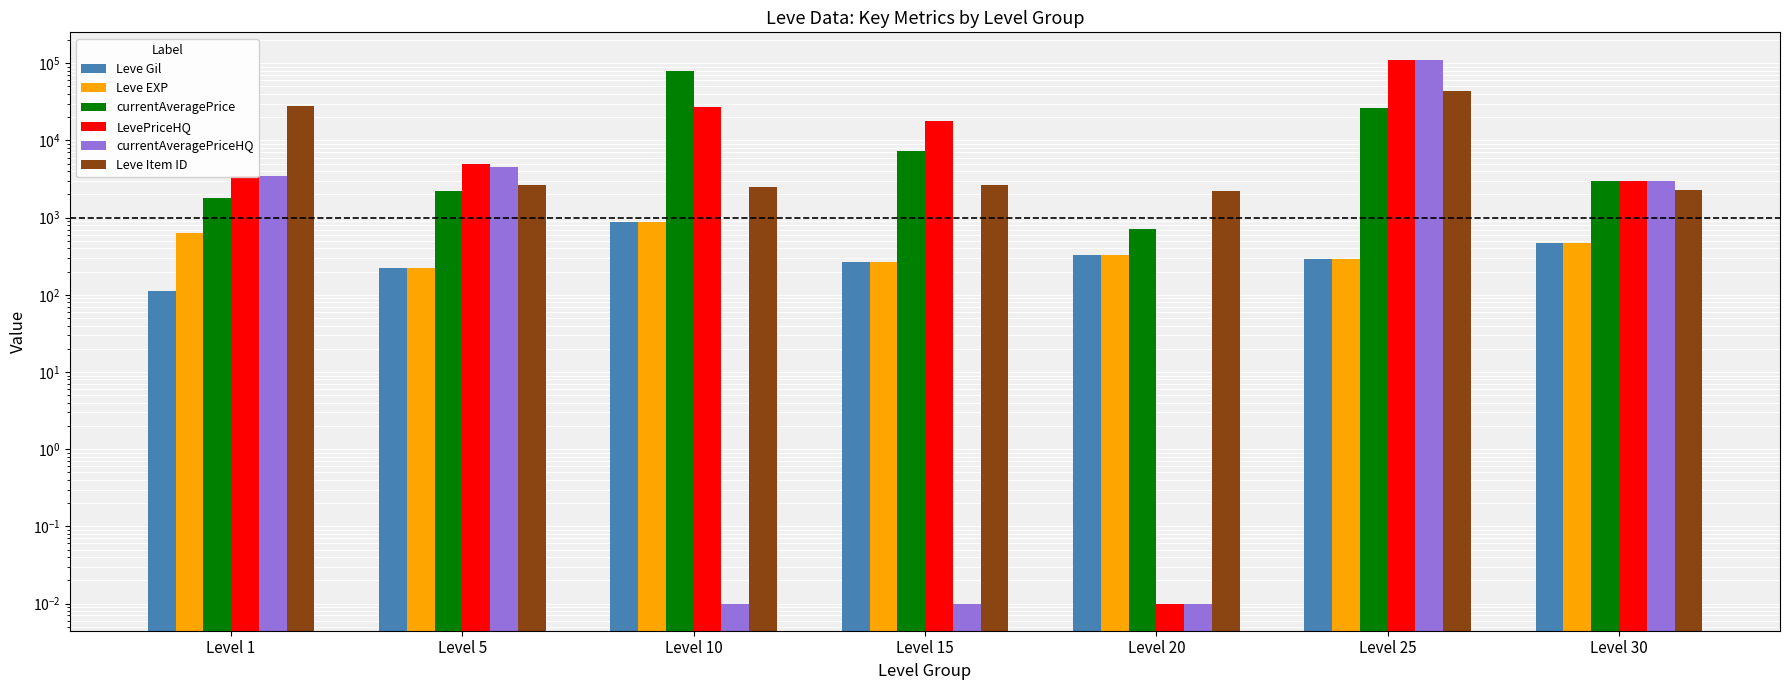

The value of LevePriceHQ at Level 10 is 27000.0. True or false?

True